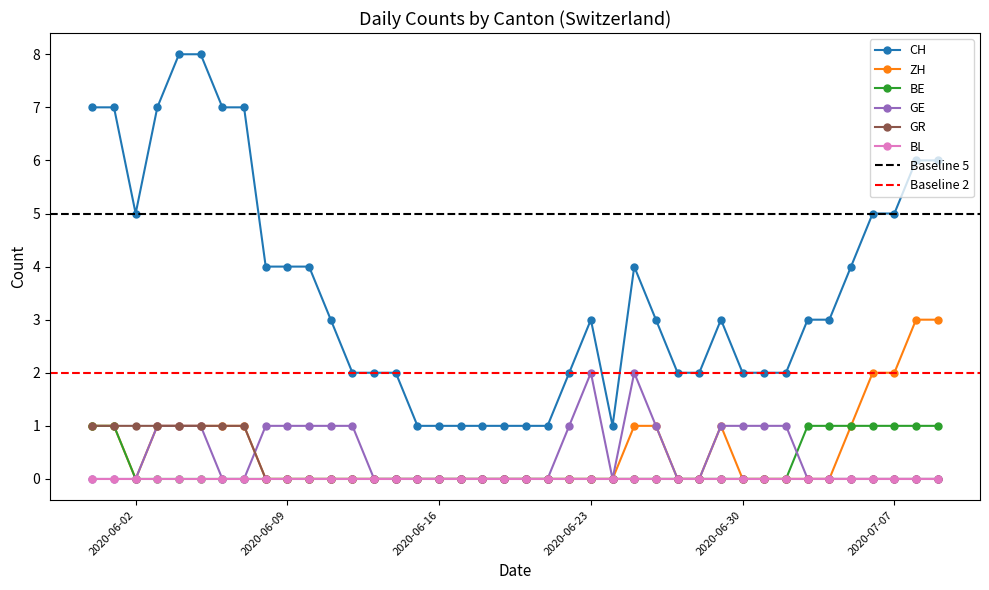

Reading left to right, list all the values displayed in this chart.

CH: 2020-05-31=7	2020-06-01=7	2020-06-02=5	2020-06-03=7	2020-06-04=8	2020-06-05=8	2020-06-06=7	2020-06-07=7	2020-06-08=4	2020-06-09=4	2020-06-10=4	2020-06-11=3	2020-06-12=2	2020-06-13=2	2020-06-14=2	2020-06-15=1	2020-06-16=1	2020-06-17=1	2020-06-18=1	2020-06-19=1	2020-06-20=1	2020-06-21=1	2020-06-22=2	2020-06-23=3	2020-06-24=1	2020-06-25=4	2020-06-26=3	2020-06-27=2	2020-06-28=2	2020-06-29=3	2020-06-30=2	2020-07-01=2	2020-07-02=2	2020-07-03=3	2020-07-04=3	2020-07-05=4	2020-07-06=5	2020-07-07=5	2020-07-08=6	2020-07-09=6
ZH: 2020-05-31=1	2020-06-01=1	2020-06-02=0	2020-06-03=1	2020-06-04=1	2020-06-05=1	2020-06-06=1	2020-06-07=1	2020-06-08=0	2020-06-09=0	2020-06-10=0	2020-06-11=0	2020-06-12=0	2020-06-13=0	2020-06-14=0	2020-06-15=0	2020-06-16=0	2020-06-17=0	2020-06-18=0	2020-06-19=0	2020-06-20=0	2020-06-21=0	2020-06-22=0	2020-06-23=0	2020-06-24=0	2020-06-25=1	2020-06-26=1	2020-06-27=0	2020-06-28=0	2020-06-29=1	2020-06-30=0	2020-07-01=0	2020-07-02=0	2020-07-03=0	2020-07-04=0	2020-07-05=1	2020-07-06=2	2020-07-07=2	2020-07-08=3	2020-07-09=3
BE: 2020-05-31=1	2020-06-01=1	2020-06-02=0	2020-06-03=0	2020-06-04=0	2020-06-05=0	2020-06-06=0	2020-06-07=0	2020-06-08=0	2020-06-09=0	2020-06-10=0	2020-06-11=0	2020-06-12=0	2020-06-13=0	2020-06-14=0	2020-06-15=0	2020-06-16=0	2020-06-17=0	2020-06-18=0	2020-06-19=0	2020-06-20=0	2020-06-21=0	2020-06-22=0	2020-06-23=0	2020-06-24=0	2020-06-25=0	2020-06-26=0	2020-06-27=0	2020-06-28=0	2020-06-29=0	2020-06-30=0	2020-07-01=0	2020-07-02=0	2020-07-03=1	2020-07-04=1	2020-07-05=1	2020-07-06=1	2020-07-07=1	2020-07-08=1	2020-07-09=1
GE: 2020-05-31=0	2020-06-01=0	2020-06-02=0	2020-06-03=1	2020-06-04=1	2020-06-05=1	2020-06-06=0	2020-06-07=0	2020-06-08=1	2020-06-09=1	2020-06-10=1	2020-06-11=1	2020-06-12=1	2020-06-13=0	2020-06-14=0	2020-06-15=0	2020-06-16=0	2020-06-17=0	2020-06-18=0	2020-06-19=0	2020-06-20=0	2020-06-21=0	2020-06-22=1	2020-06-23=2	2020-06-24=0	2020-06-25=2	2020-06-26=1	2020-06-27=0	2020-06-28=0	2020-06-29=1	2020-06-30=1	2020-07-01=1	2020-07-02=1	2020-07-03=0	2020-07-04=0	2020-07-05=0	2020-07-06=0	2020-07-07=0	2020-07-08=0	2020-07-09=0
GR: 2020-05-31=1	2020-06-01=1	2020-06-02=1	2020-06-03=1	2020-06-04=1	2020-06-05=1	2020-06-06=1	2020-06-07=1	2020-06-08=0	2020-06-09=0	2020-06-10=0	2020-06-11=0	2020-06-12=0	2020-06-13=0	2020-06-14=0	2020-06-15=0	2020-06-16=0	2020-06-17=0	2020-06-18=0	2020-06-19=0	2020-06-20=0	2020-06-21=0	2020-06-22=0	2020-06-23=0	2020-06-24=0	2020-06-25=0	2020-06-26=0	2020-06-27=0	2020-06-28=0	2020-06-29=0	2020-06-30=0	2020-07-01=0	2020-07-02=0	2020-07-03=0	2020-07-04=0	2020-07-05=0	2020-07-06=0	2020-07-07=0	2020-07-08=0	2020-07-09=0